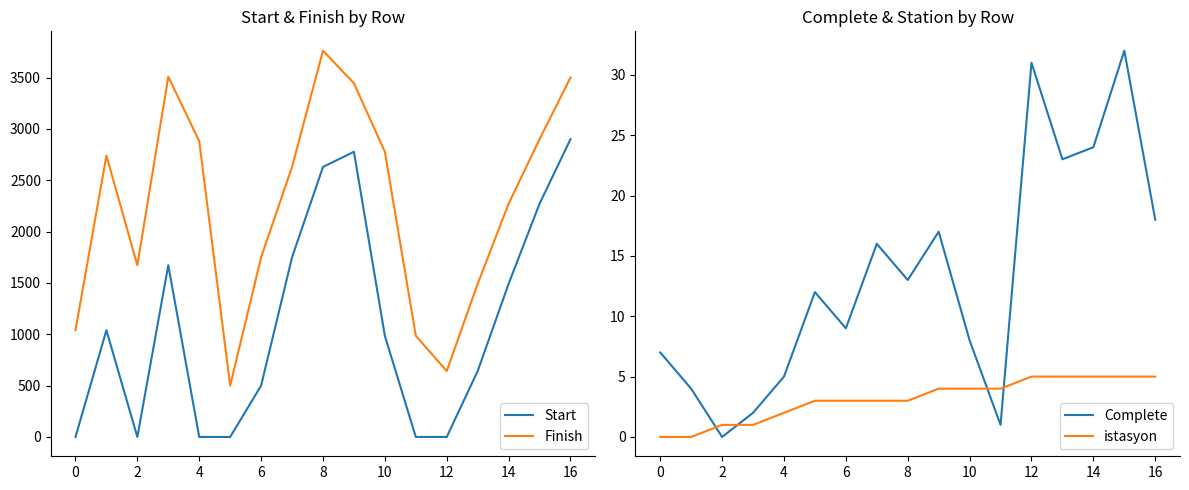

True or false: Finish and Start cross at least once.

False